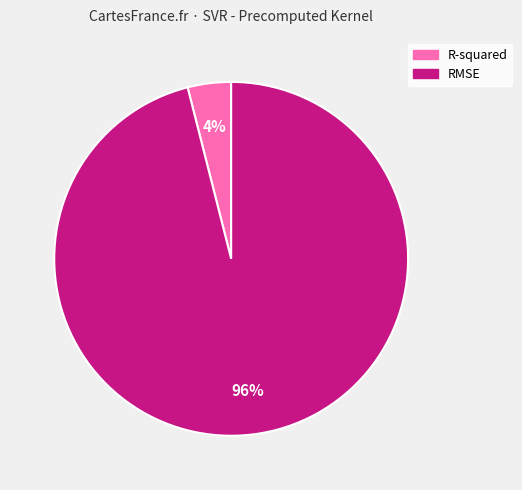

Rank the categories by value from highest to lowest.

RMSE, R-squared